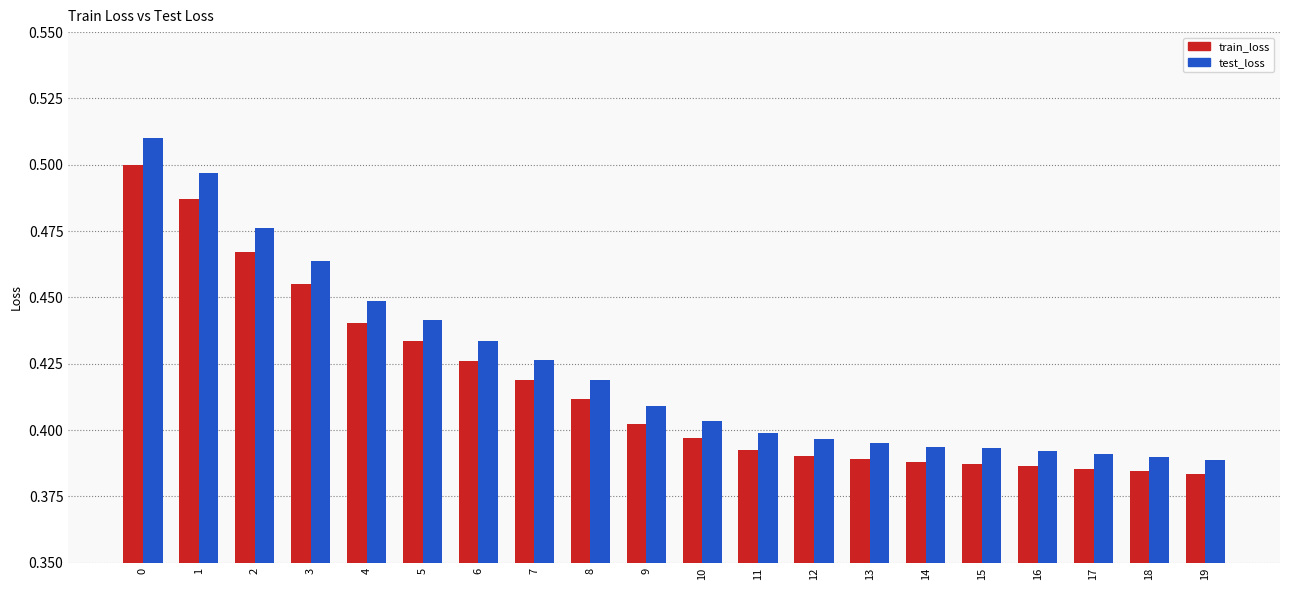

Count the number of categories in the chart.

20